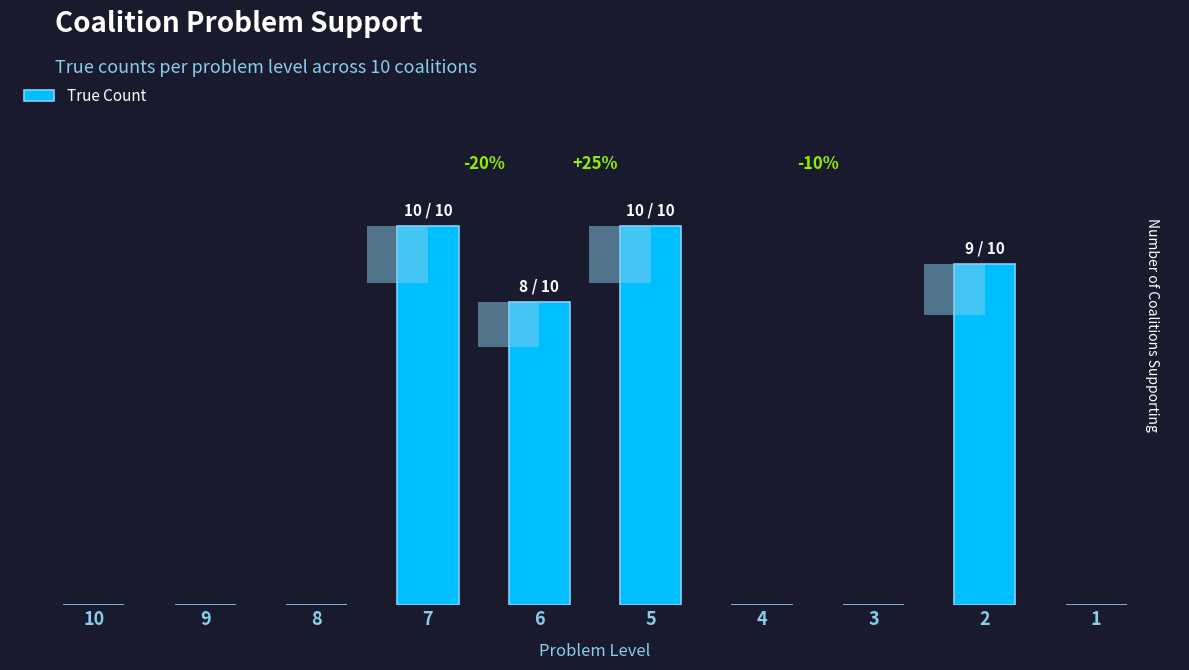

The value at 4 is 0. True or false?

True